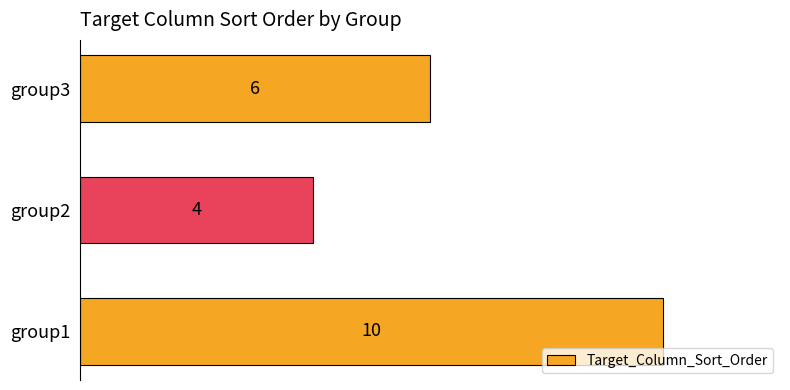

What is the sum of all values?

20